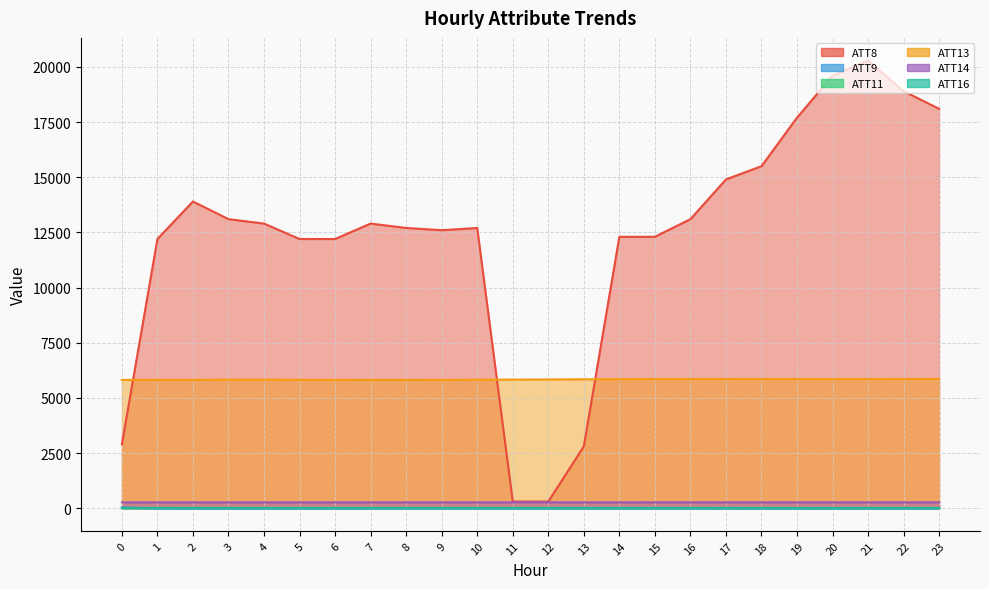

What is the value of the ATT16 point at the 10th from the left?

11.8